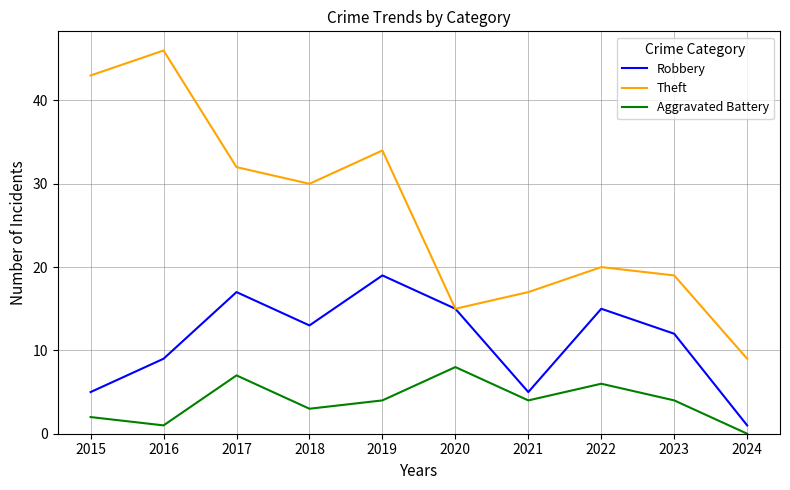

True or false: Robbery and Aggravated Battery cross at least once.

False